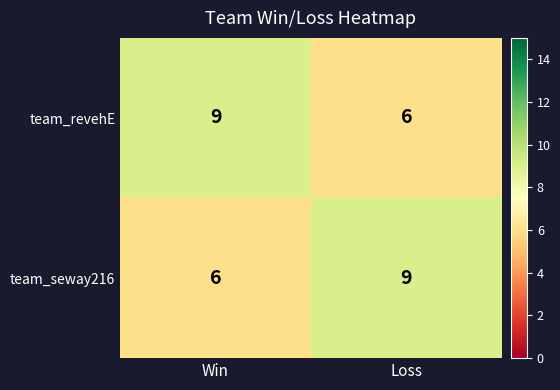

What is the sum of all team_revehE values?

15